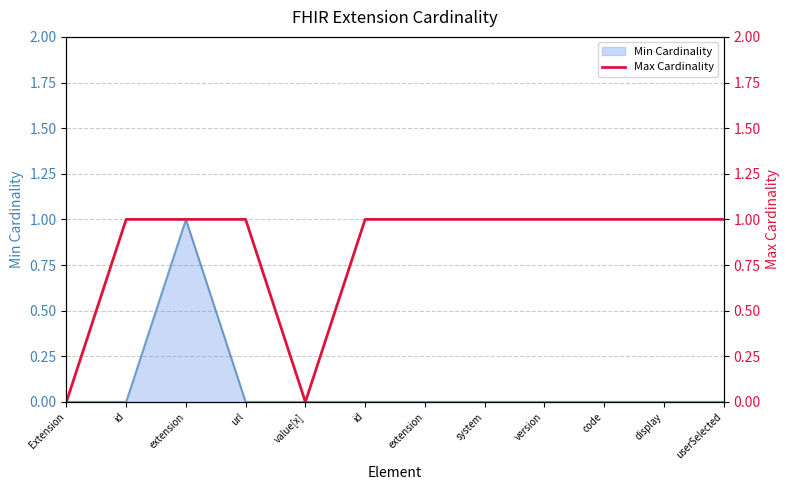

Does the chart have visible grid lines?

Yes